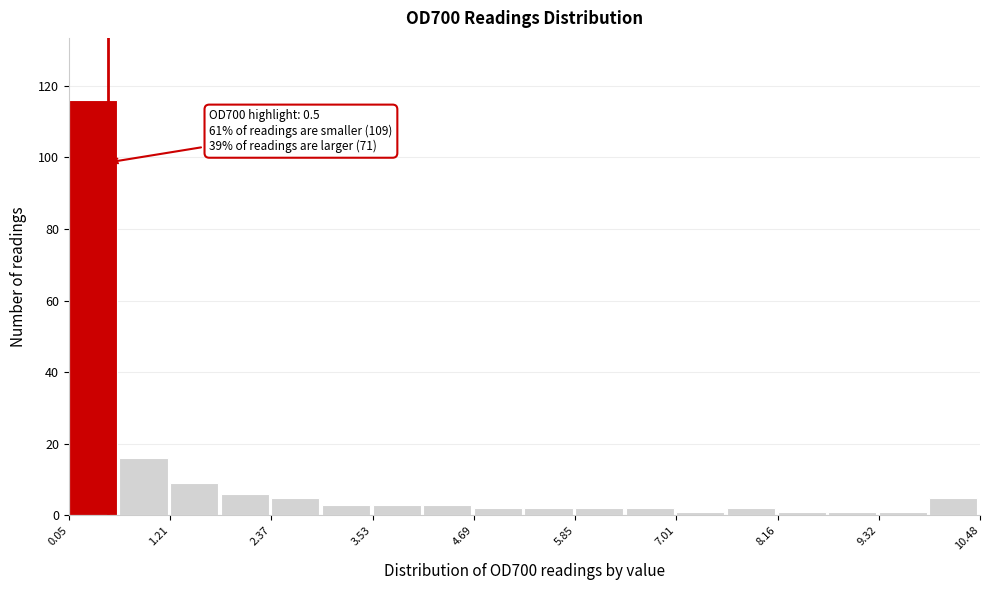

Read against the x-axis, roughly where is the centre of the tallest bar?

0.4